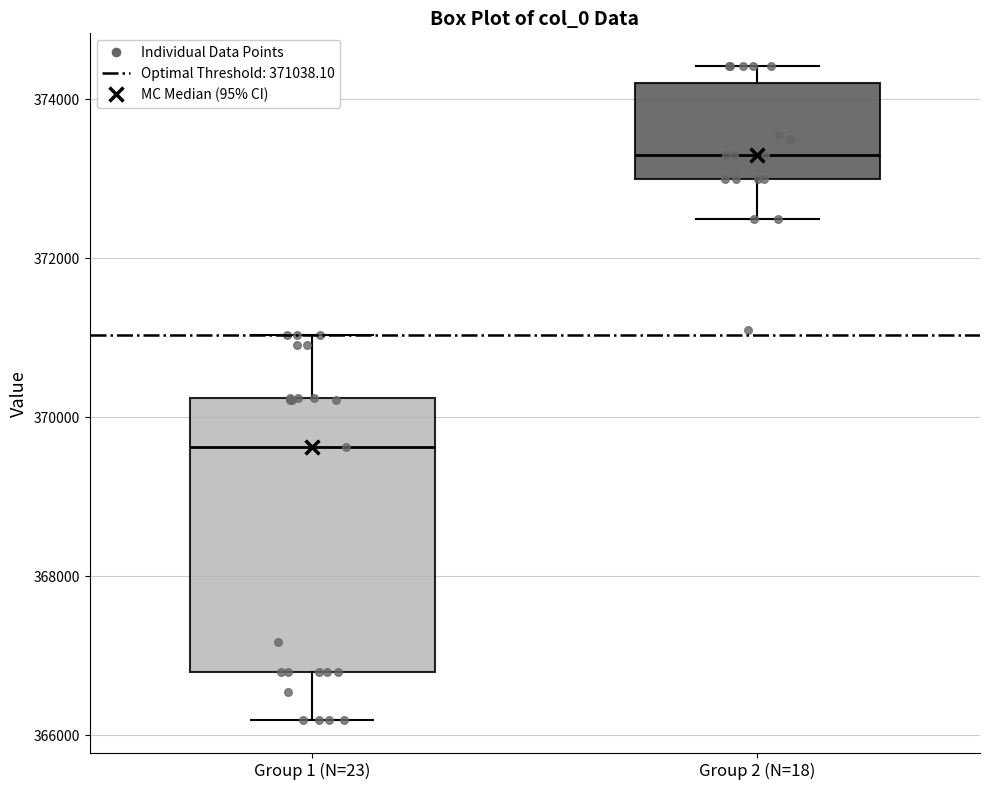

Which box is the tallest, from its lower edge to its upper edge?

Group 1 (N=23)